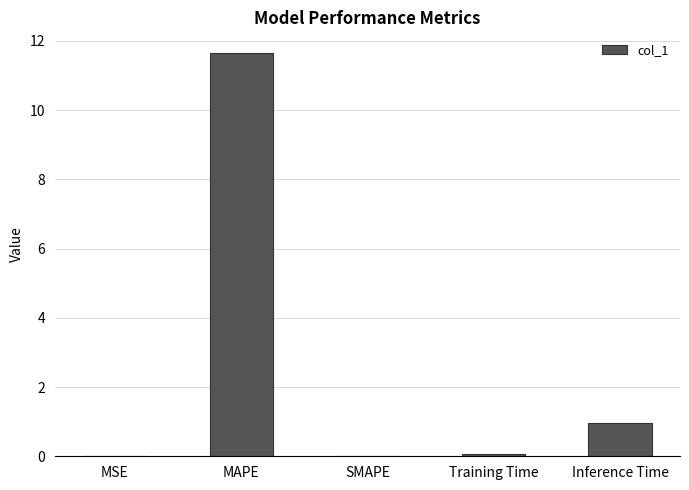

The chart shows a value of -4.8 at SMAPE. True or false?

False